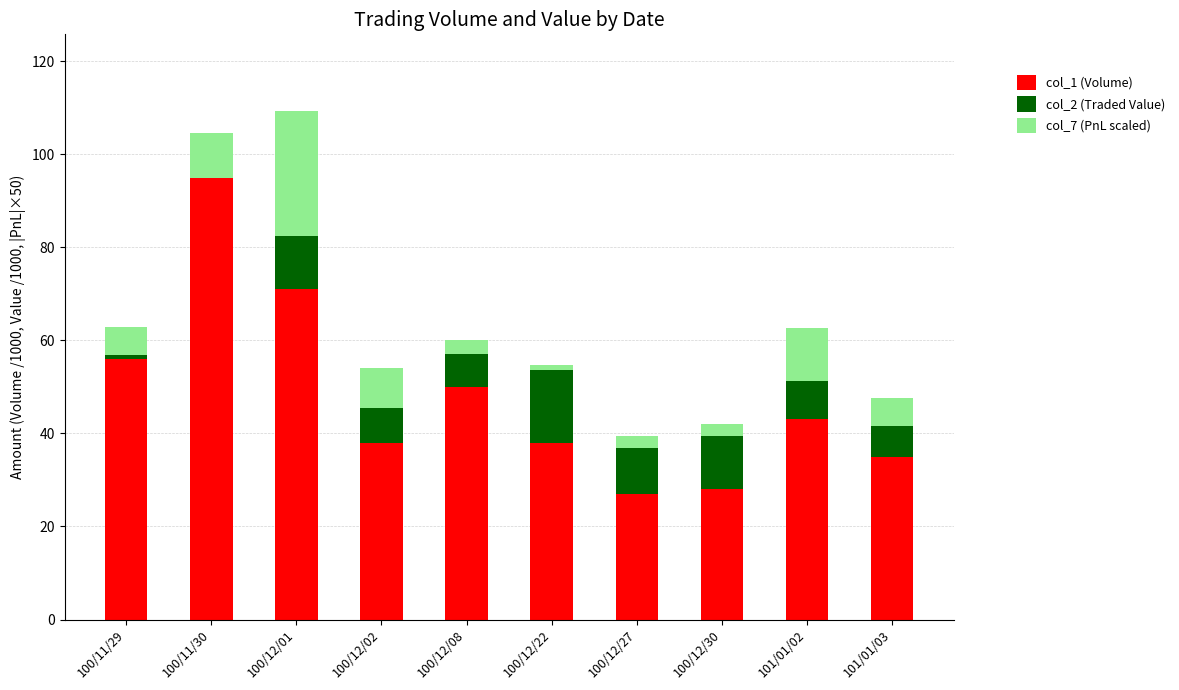

What is the total value across all series at 100/11/30?

104.5